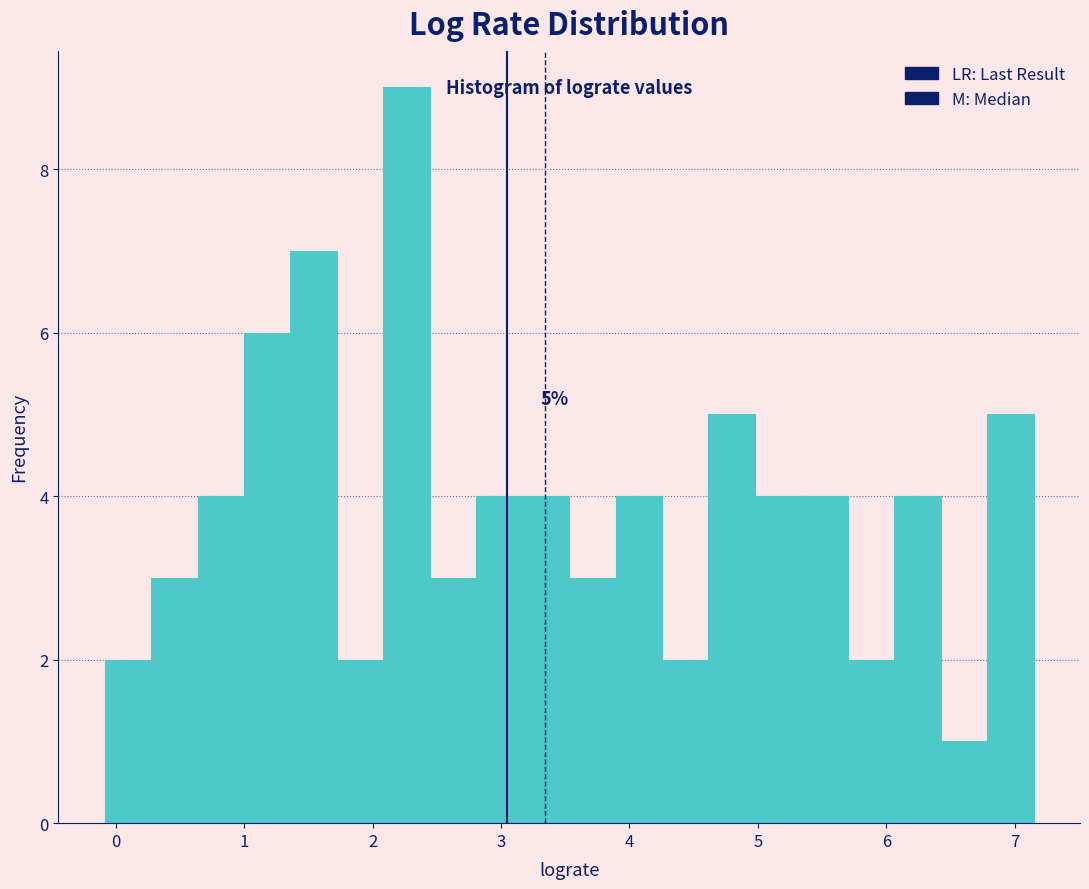

Read against the x-axis, roughly where is the centre of the tallest bar?

2.3